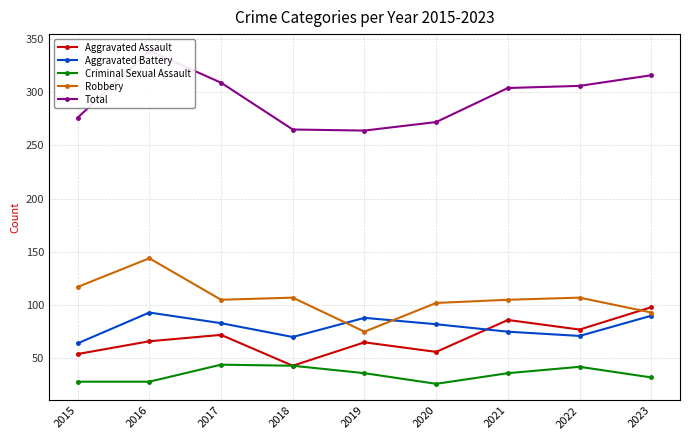

Which series changed the most between 2018 and 2022?

Total